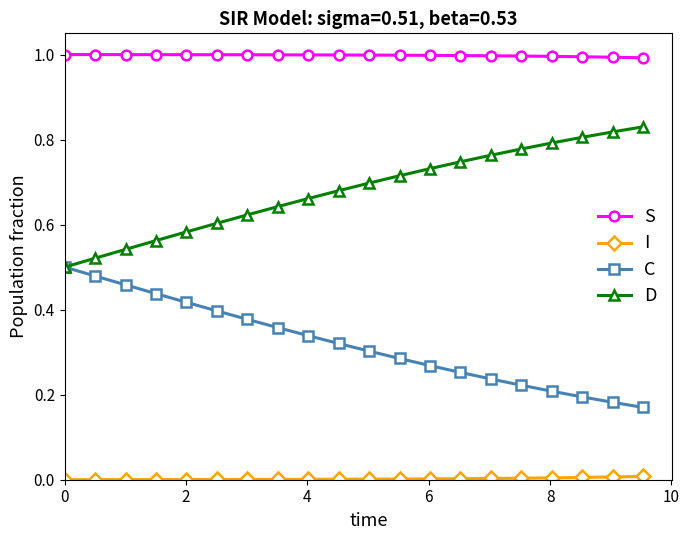

What is the greatest value displayed?

1.0